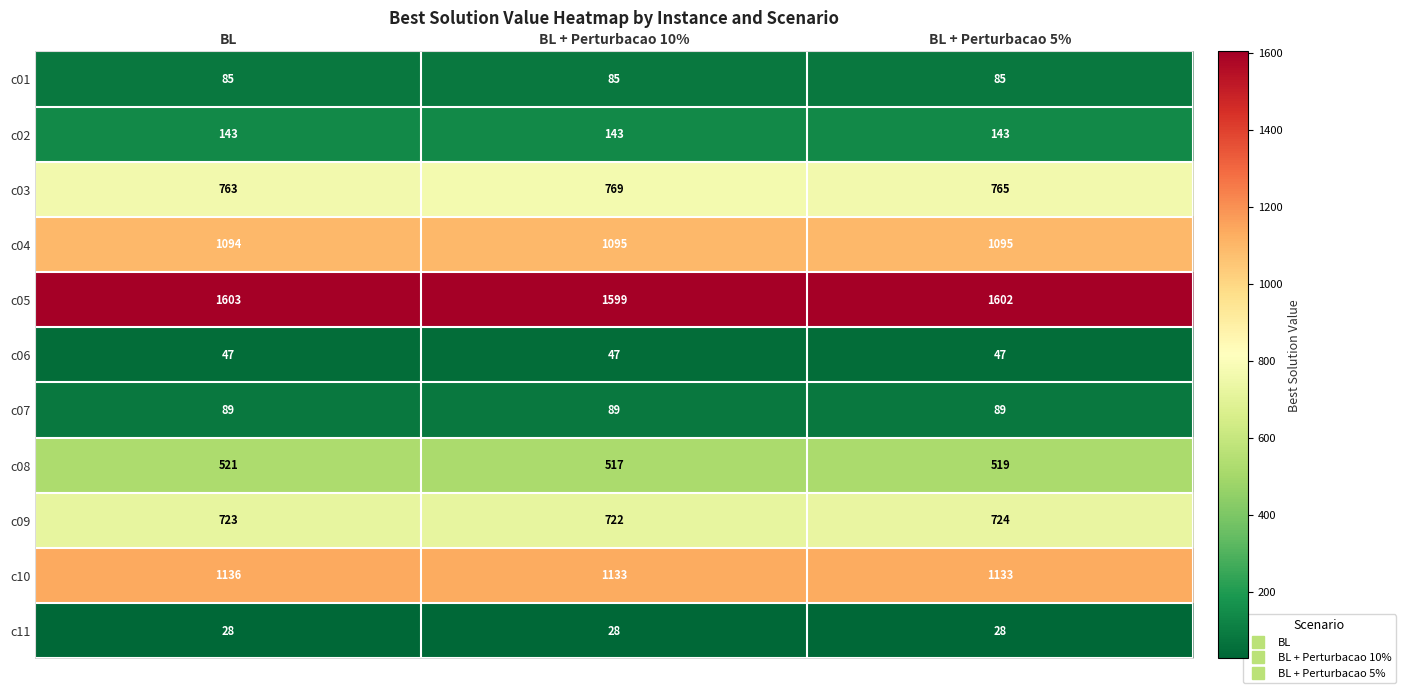

Is it true that c10 equals 1626 at BL + Perturbacao 5%?

False